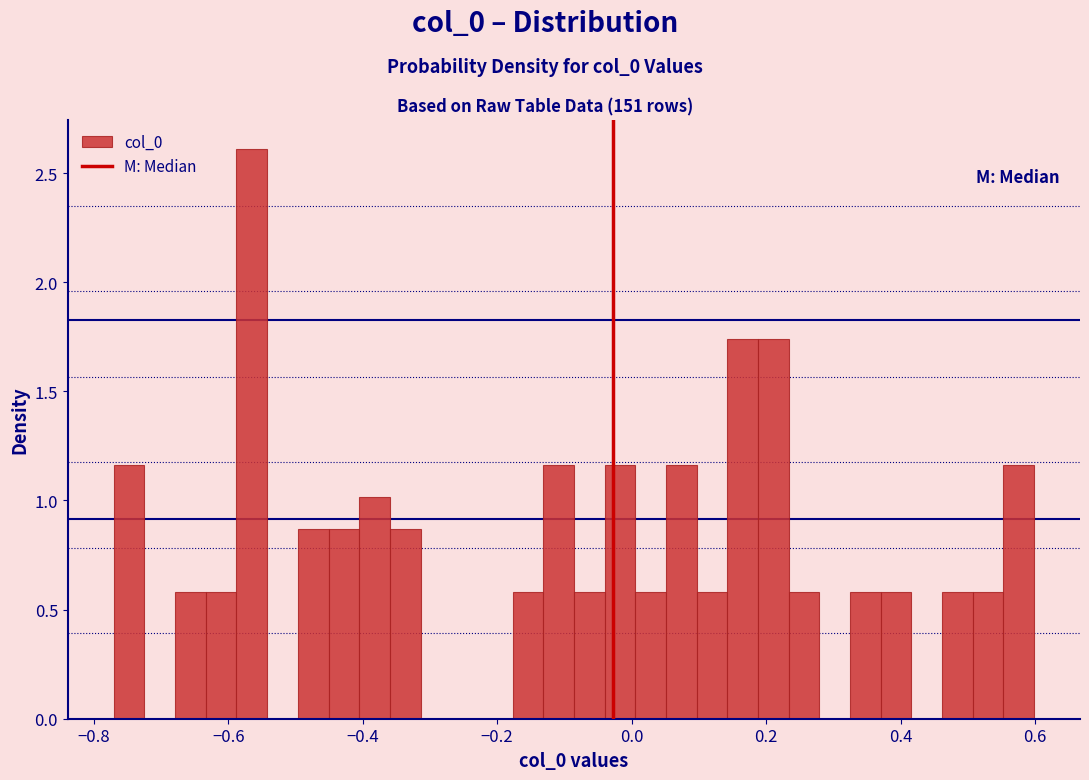

Read against the x-axis, roughly where is the centre of the tallest bar?

-0.56